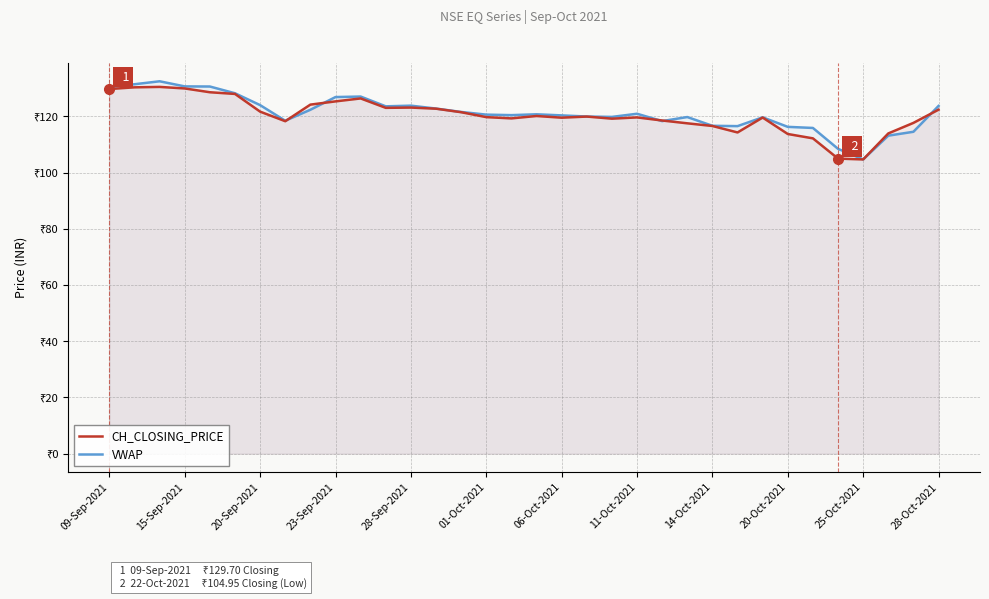

At how many categories does at least one series exceed 112?

32